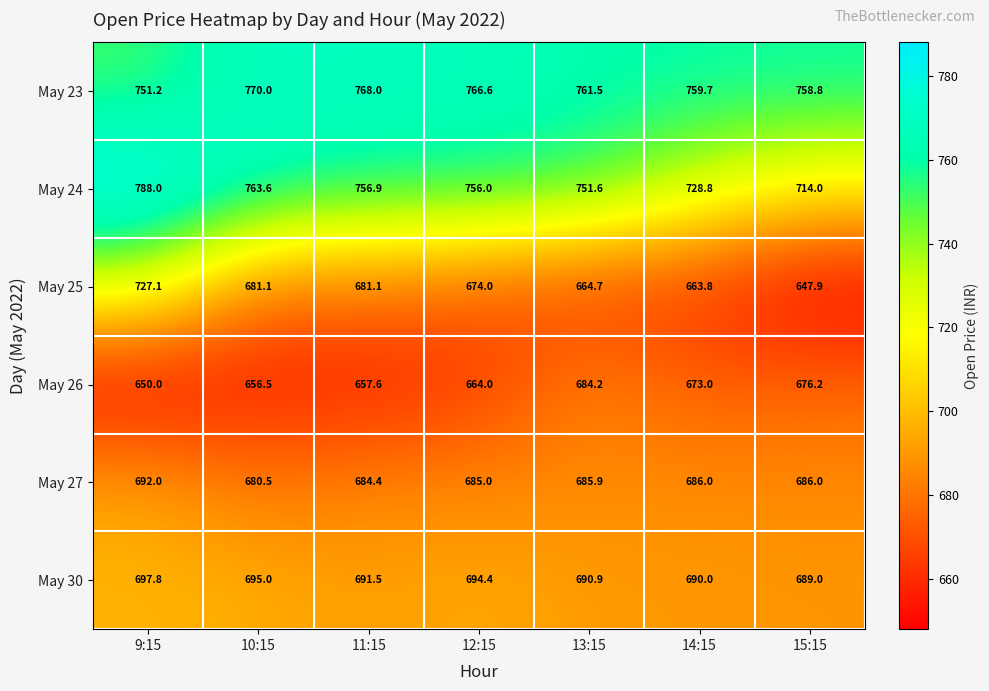

Which series changed the most between 10:15 and 12:15?

May 24